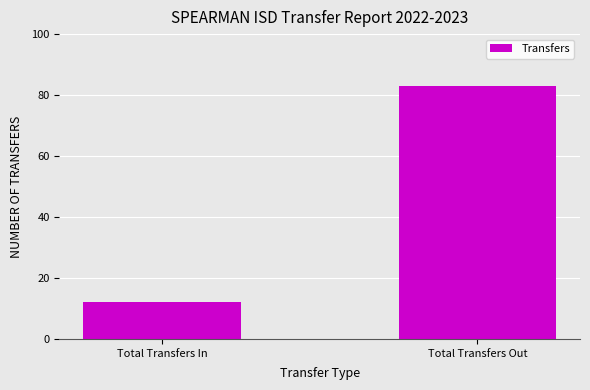

What is the maximum value shown in the chart?

83